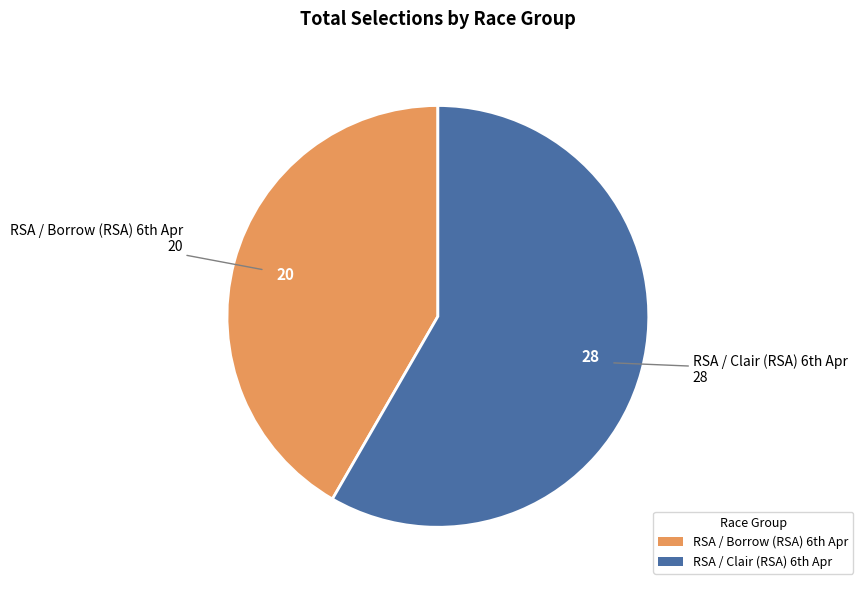

Is there a majority slice in this chart?

Yes